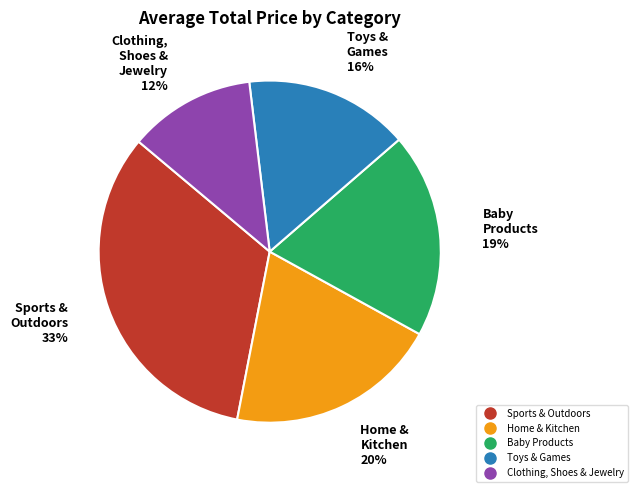

Is it true that Home & Kitchen is 20% of the pie?

True